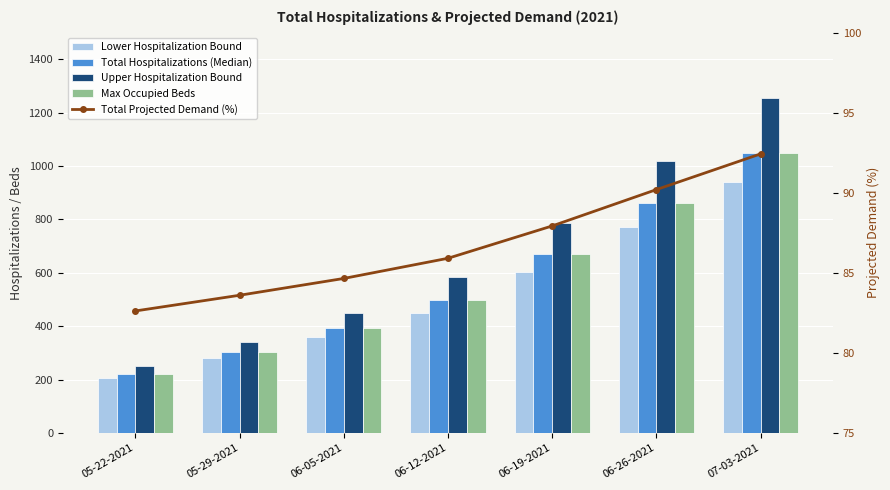

Reading left to right, what are all the values shown in this chart?

Lower Hospitalization Bound: 206.0	280.0	361.0	449.0	603.0	772.0	942.0
Total Hospitalizations (Median): 219.0	303.0	392.0	499.0	670.0	860.0	1050.0
Upper Hospitalization Bound: 251.0	342.0	450.0	583.0	785.0	1019.0	1257.0
Max Occupied Beds: 221.0	304.0	393.0	499.0	670.0	861.0	1050.0
Total Projected Demand (%): 82.6	83.6	84.7	85.9	87.9	90.2	92.4